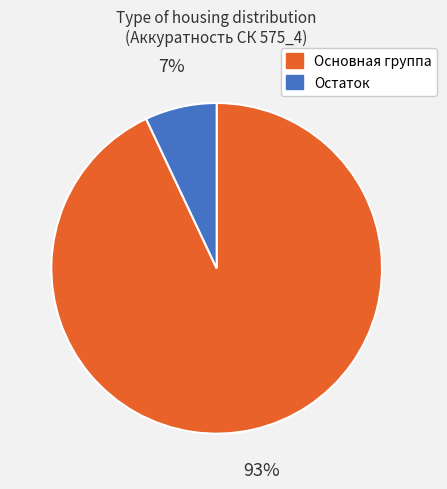

Is there a majority slice in this chart?

Yes